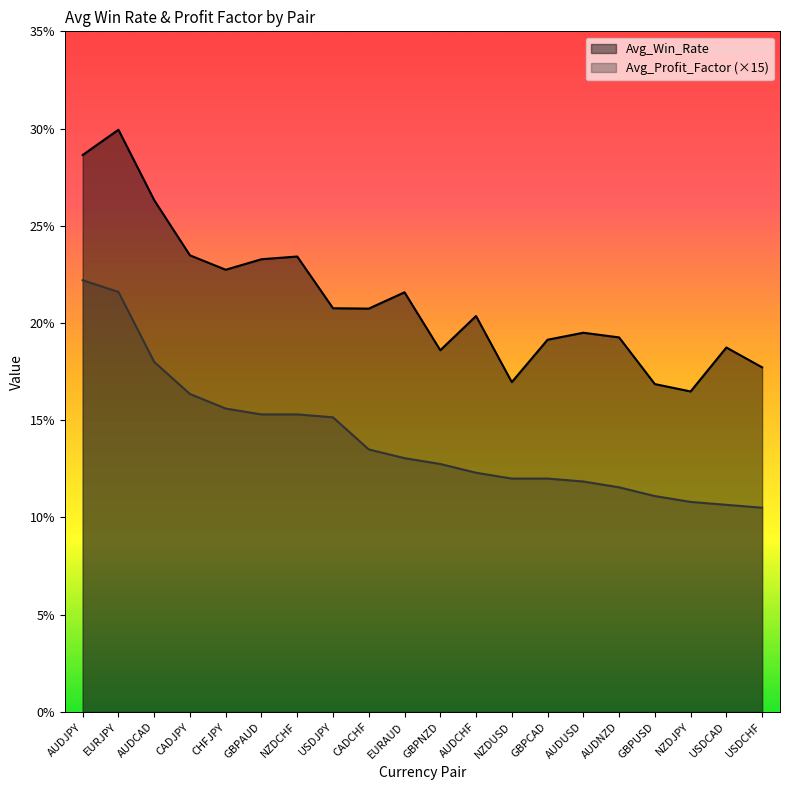

How many lines are shown in the chart?

2